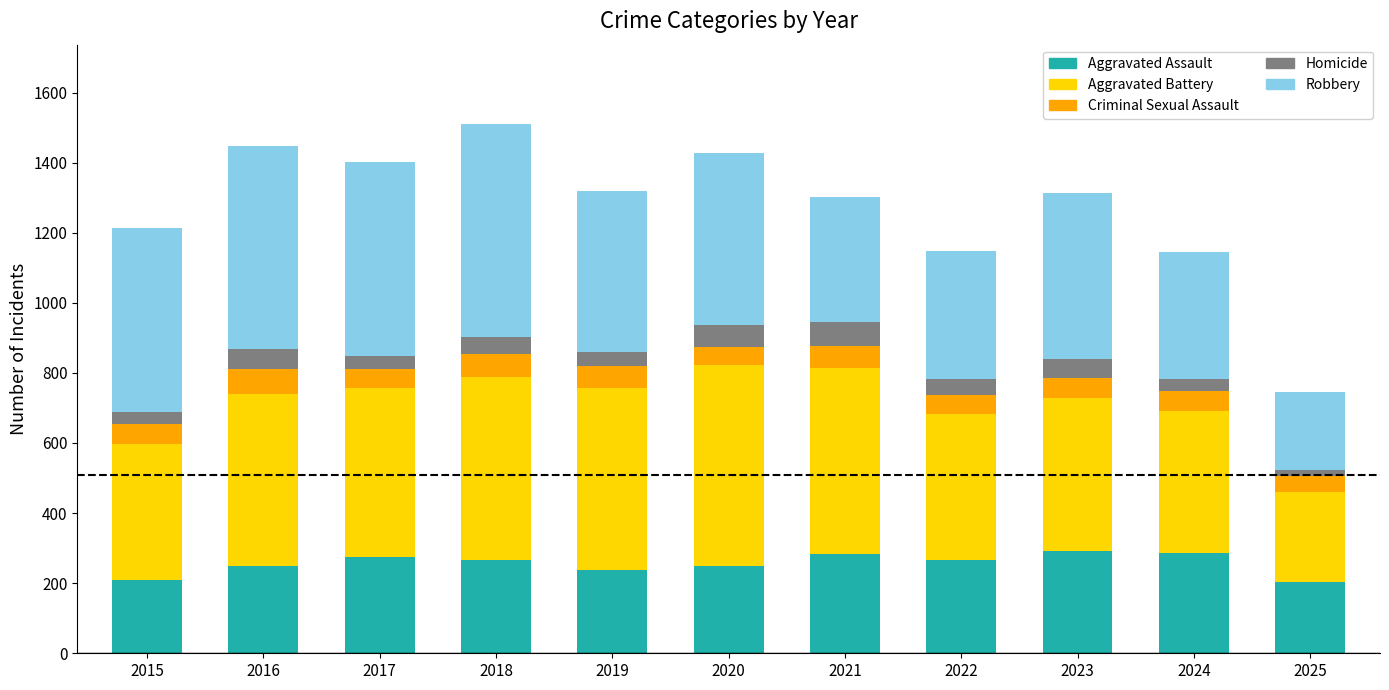

The value of Aggravated Assault at 2020 is 95. True or false?

False